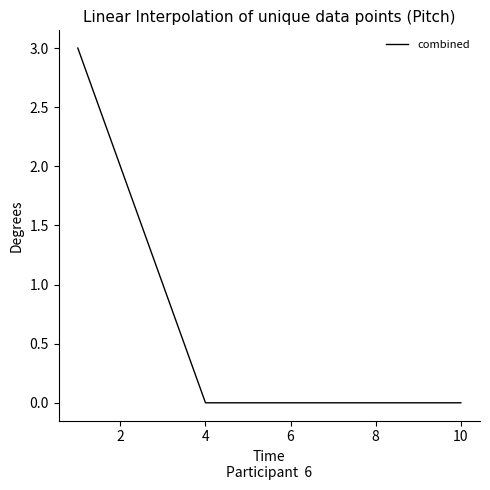

What is the greatest value displayed?

3